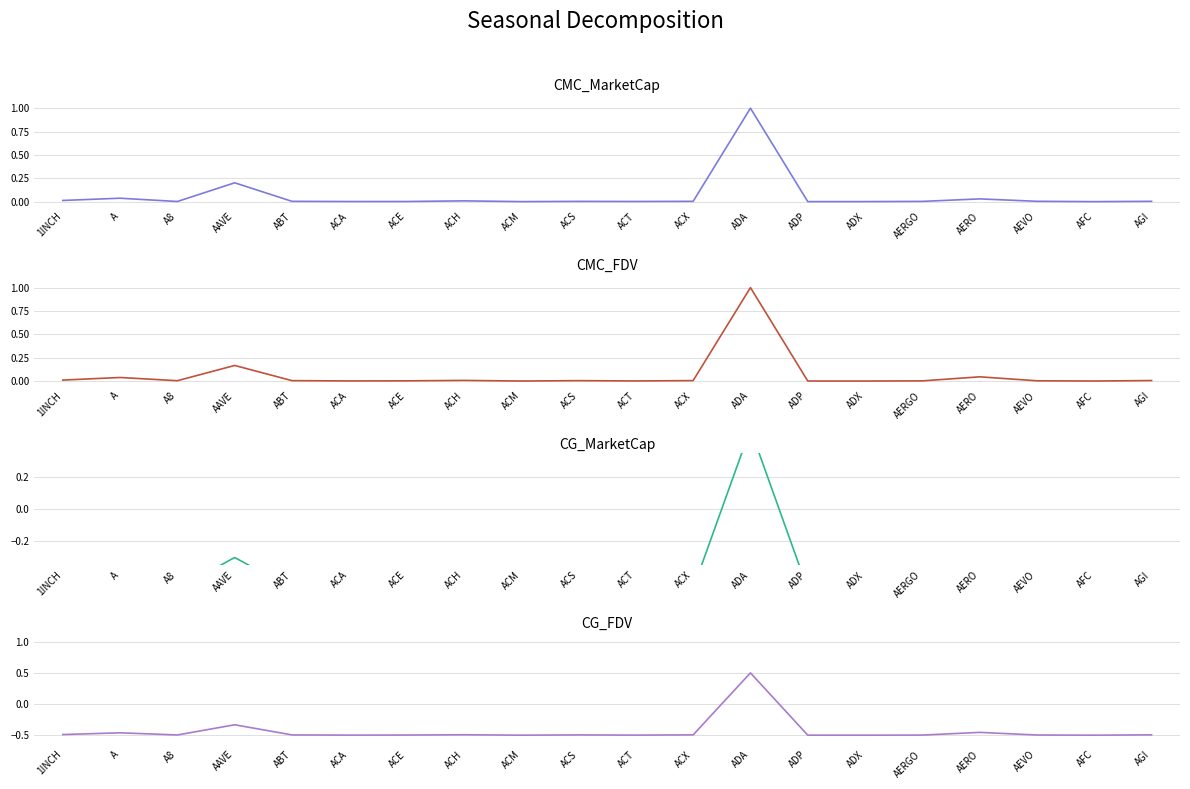

True or false: CMC_MarketCap and CG_MarketCap cross at least once.

False